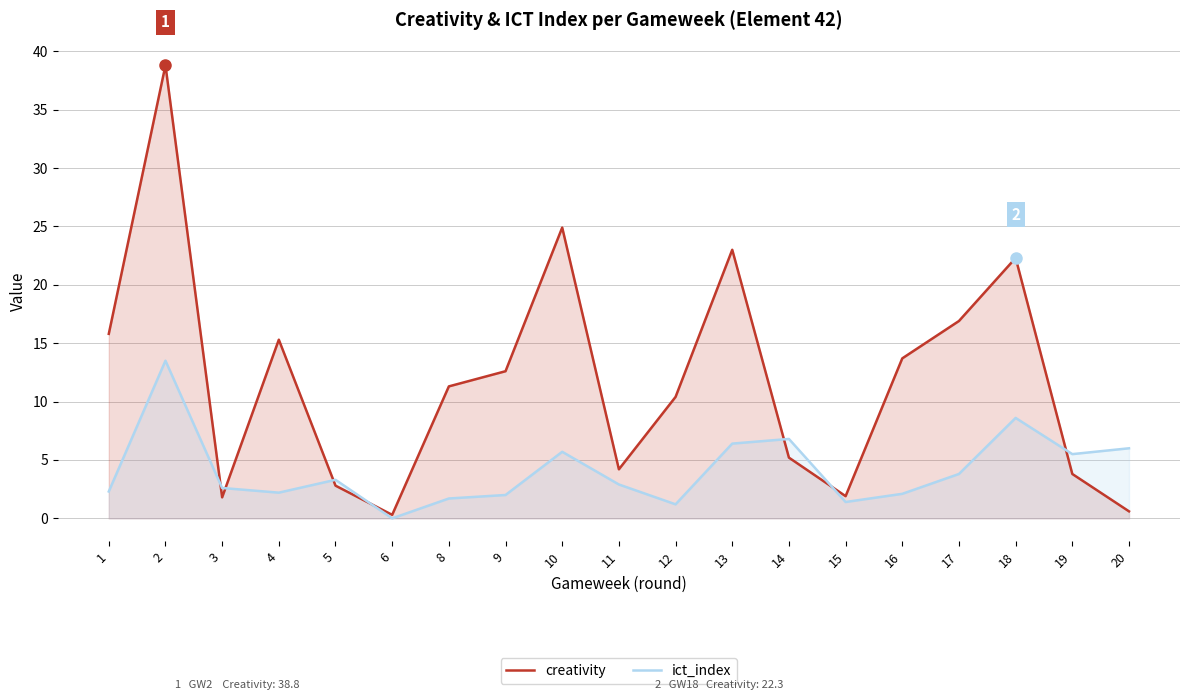

What is the greatest value displayed?

38.8